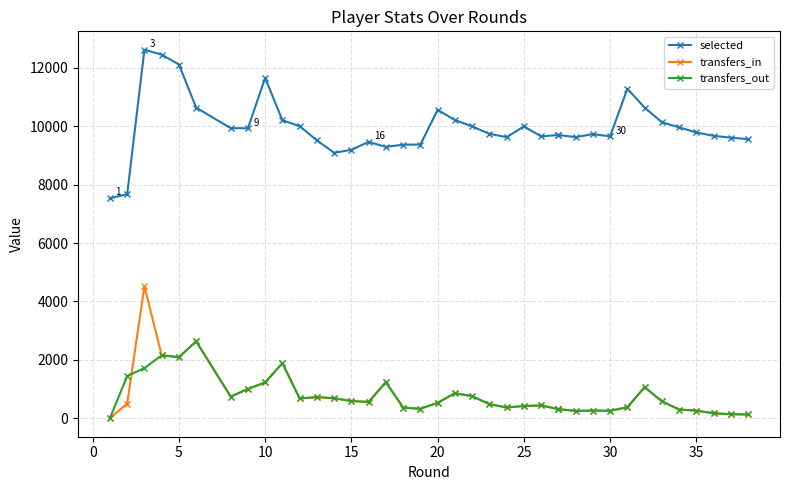

Does the chart have visible grid lines?

Yes